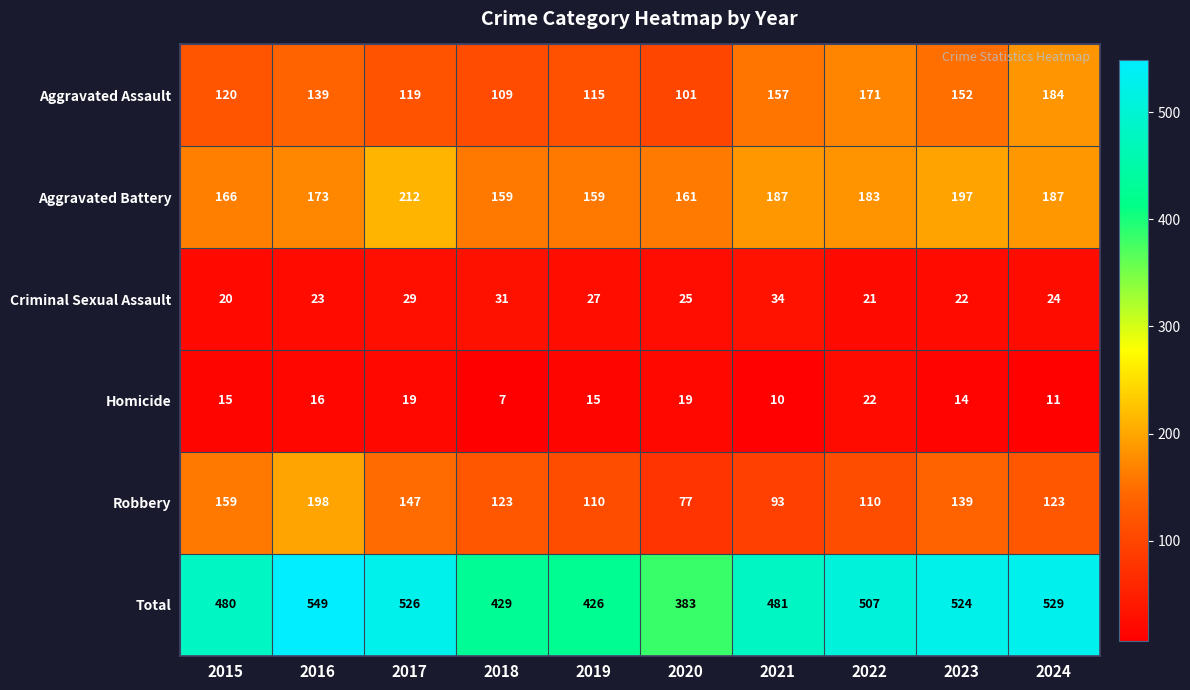

List the series in order of their peak value, highest first.

Total, Aggravated Battery, Robbery, Aggravated Assault, Criminal Sexual Assault, Homicide